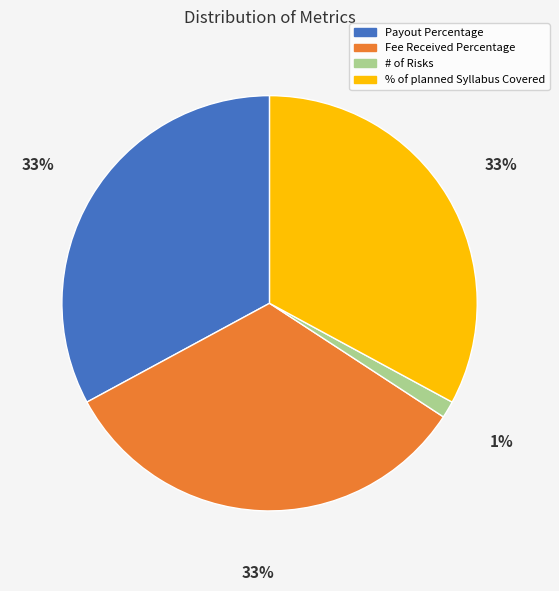

True or false: % of planned Syllabus Covered accounts for 33% of the total.

True